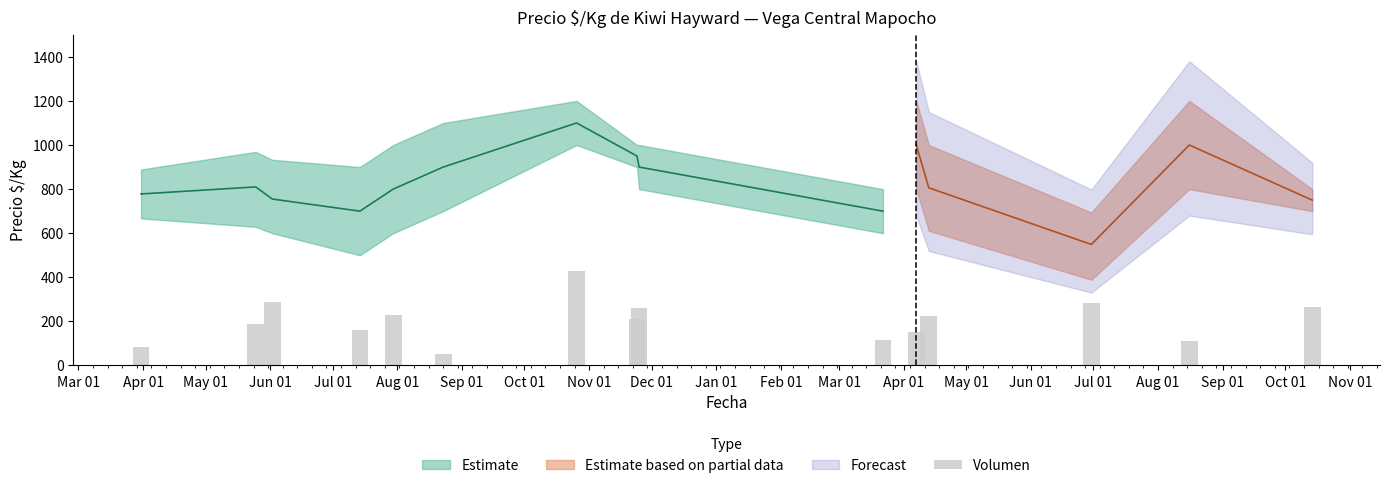

The value at Apr 01 is 110. True or false?

True